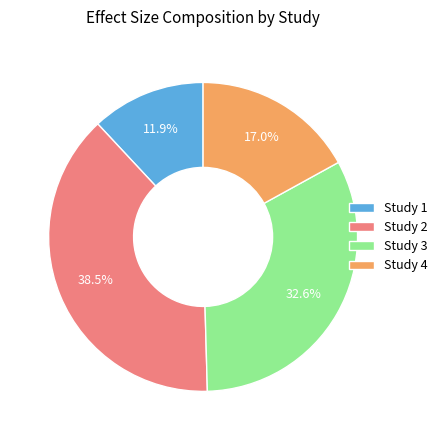

Is the sum of Study 2 and Study 4 greater than half?

Yes